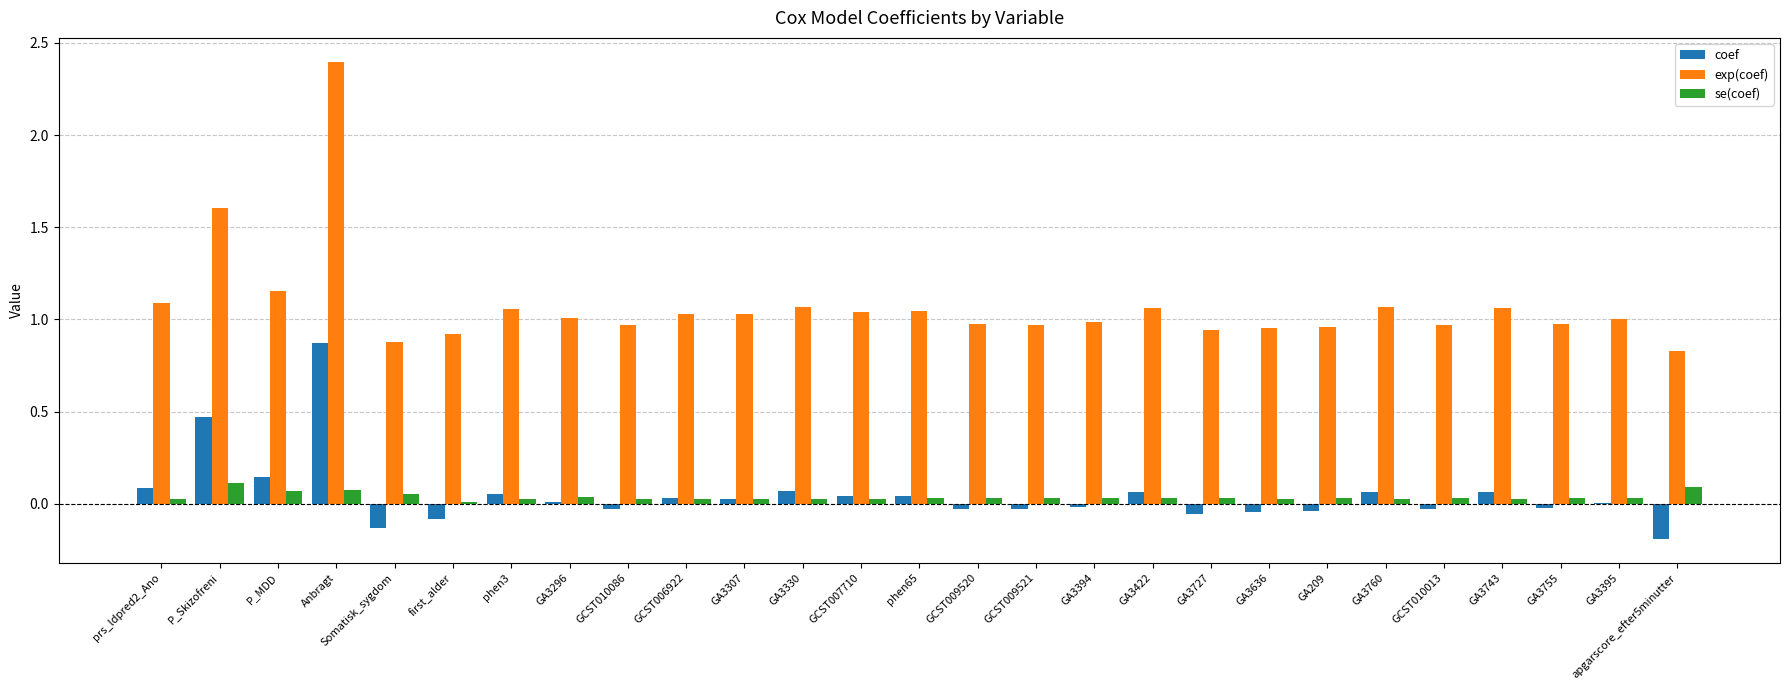

Which series has the largest range (max minus min)?

exp(coef)